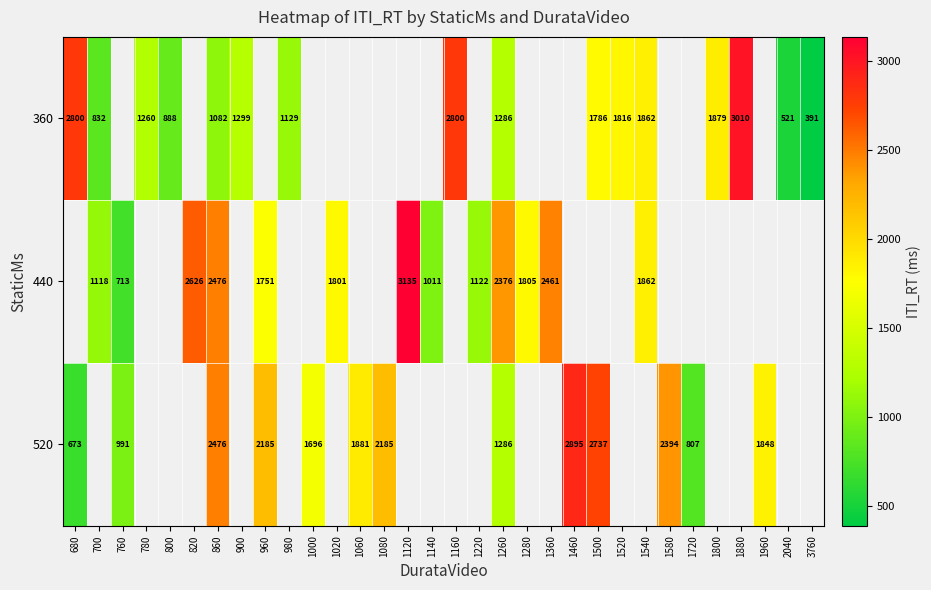

Which series changed the most between 860 and 1520?

row_0